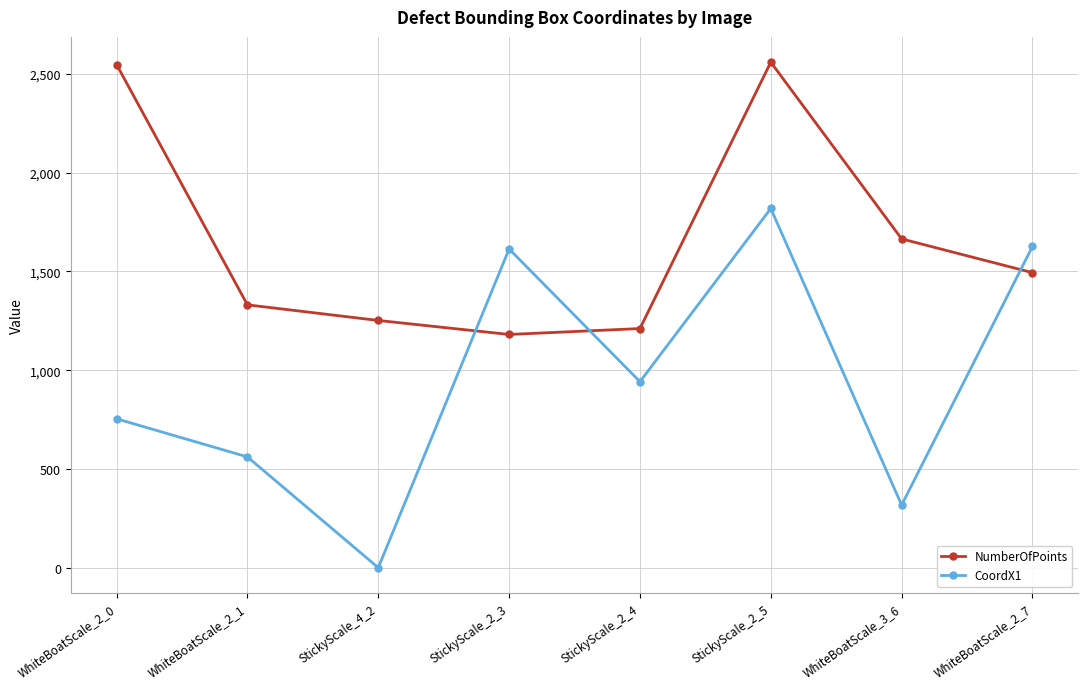

Reading left to right, transcribe all the data shown in this chart.

NumberOfPoints: WhiteBoatScale_2_0=2548	WhiteBoatScale_2_1=1331	StickyScale_4_2=1252	StickyScale_2_3=1181	StickyScale_2_4=1211	StickyScale_2_5=2560	WhiteBoatScale_3_6=1665	WhiteBoatScale_2_7=1494
CoordX1: WhiteBoatScale_2_0=754	WhiteBoatScale_2_1=561	StickyScale_4_2=0	StickyScale_2_3=1614	StickyScale_2_4=942	StickyScale_2_5=1819	WhiteBoatScale_3_6=317	WhiteBoatScale_2_7=1627